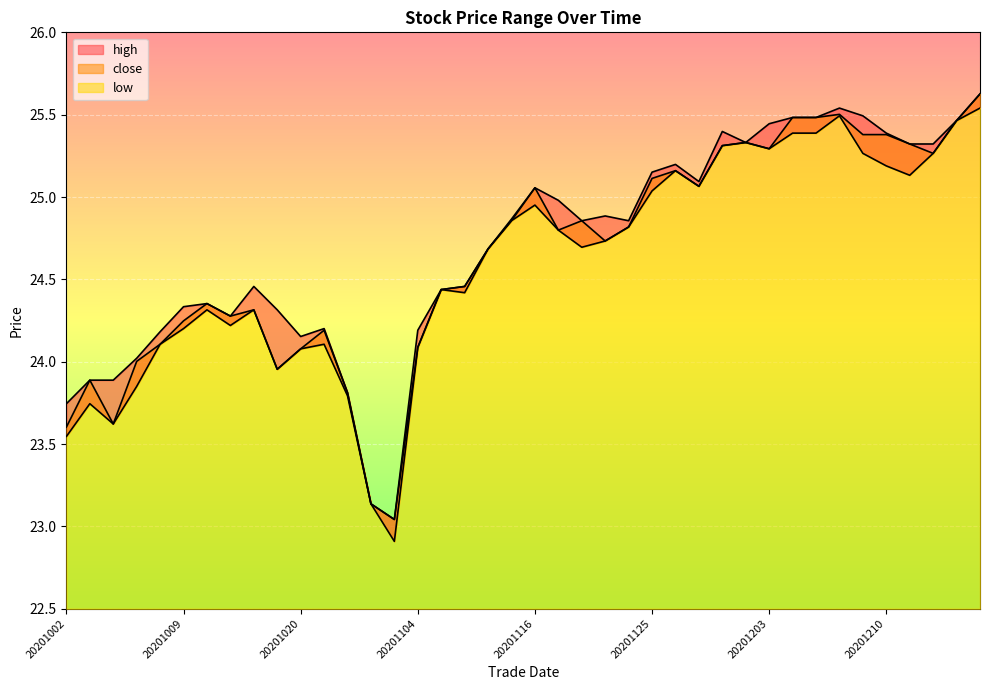

True or false: close and high cross at least once.

False